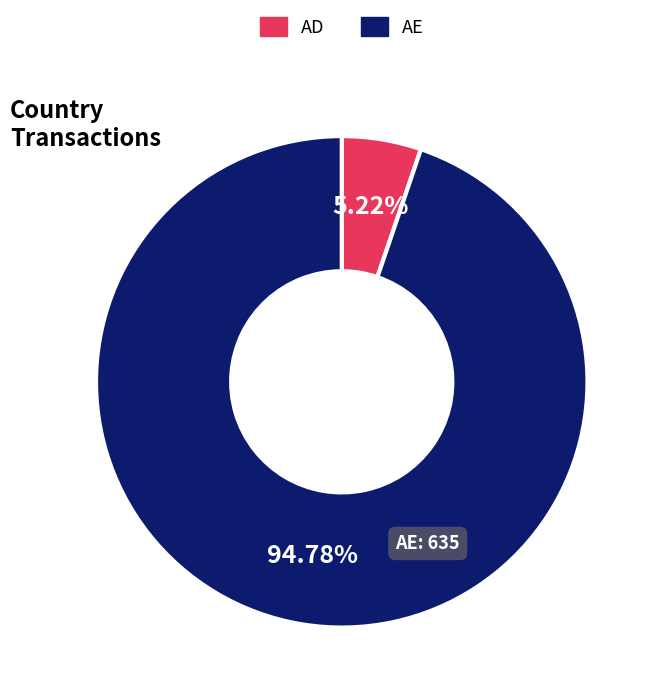

Combined, do AD and AE account for over 50%?

Yes